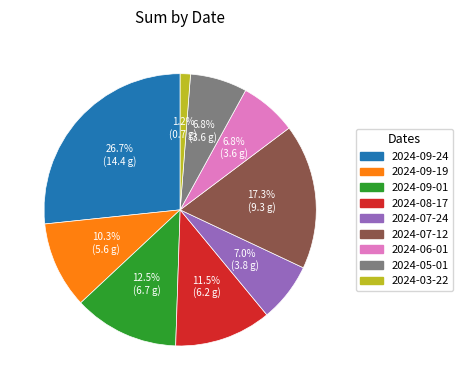

Count the number of slices in the pie.

9